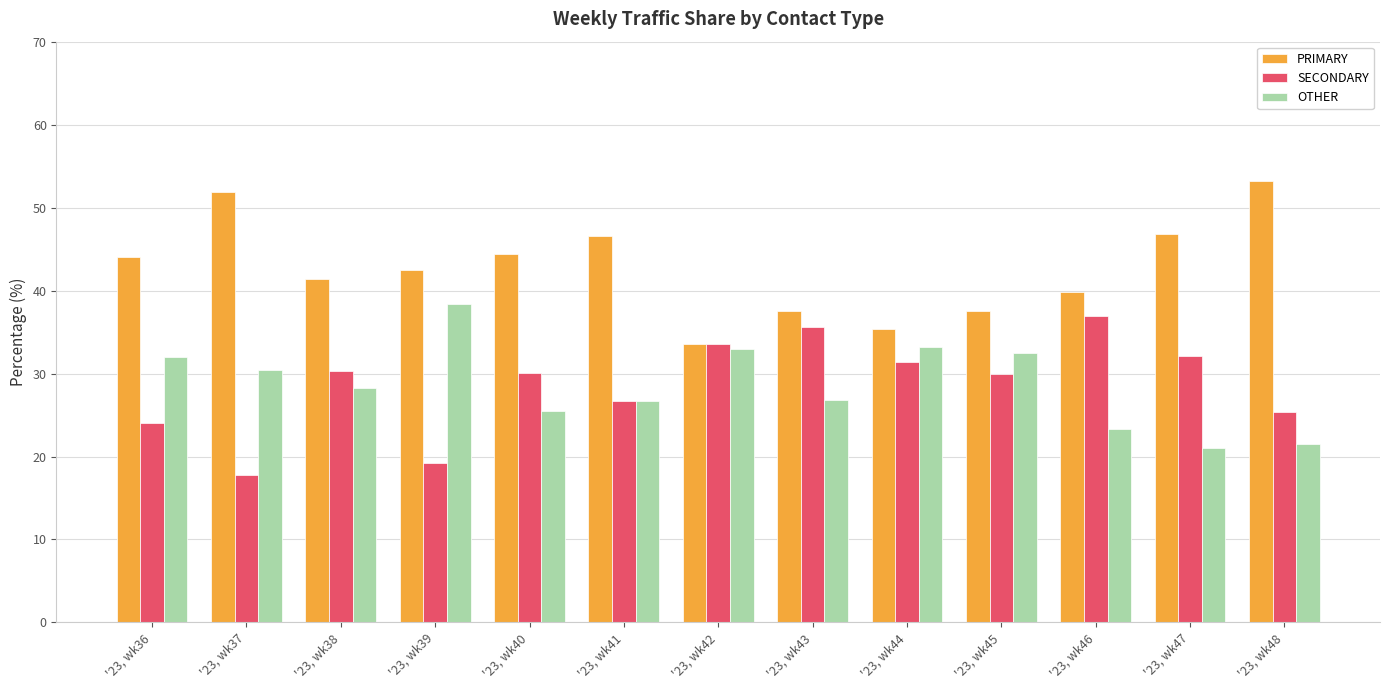

What is the maximum value shown in the chart?

53.2